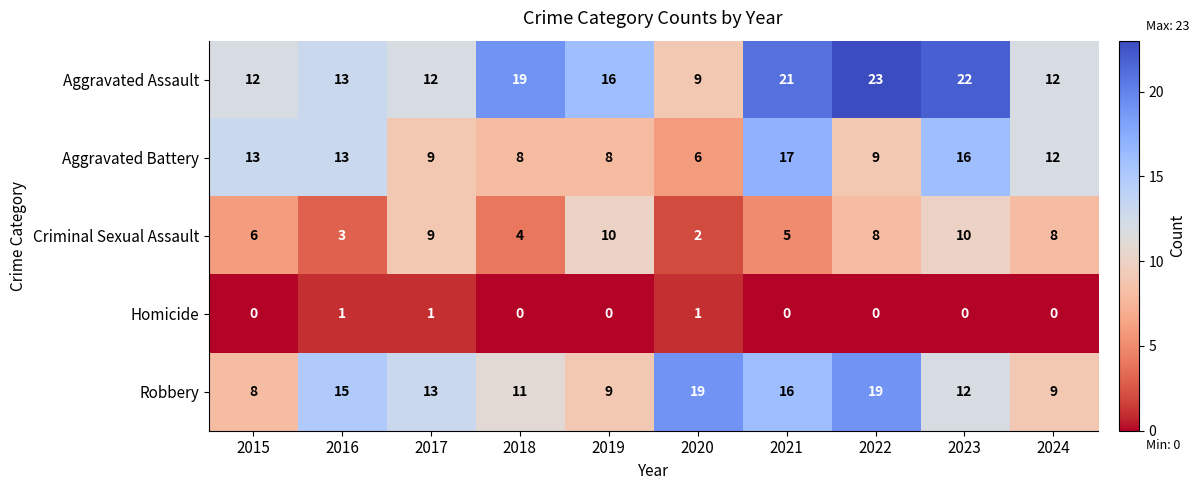

True or false: Robbery has a value of 13 at 2017.

True